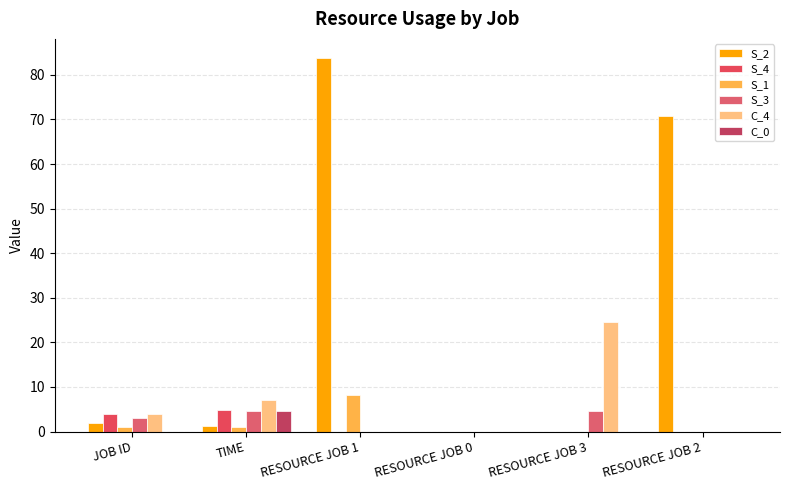

Rank the series by their maximum value, from highest to lowest.

S_2, C_4, S_1, S_4, S_3, C_0